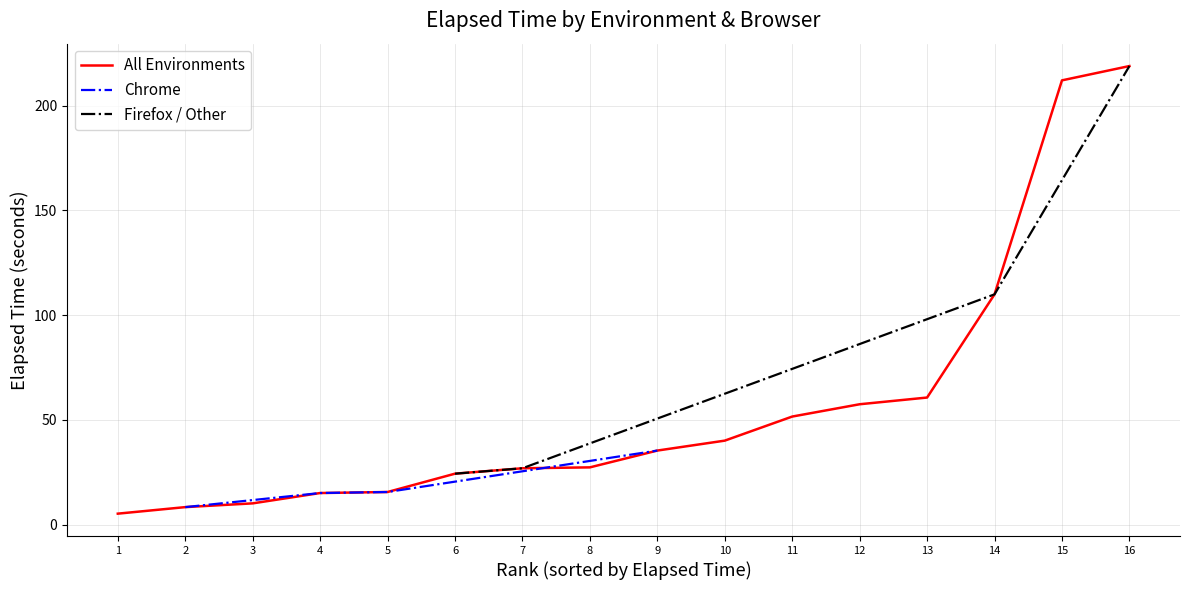

Which category has the highest value in the Chrome series?

9